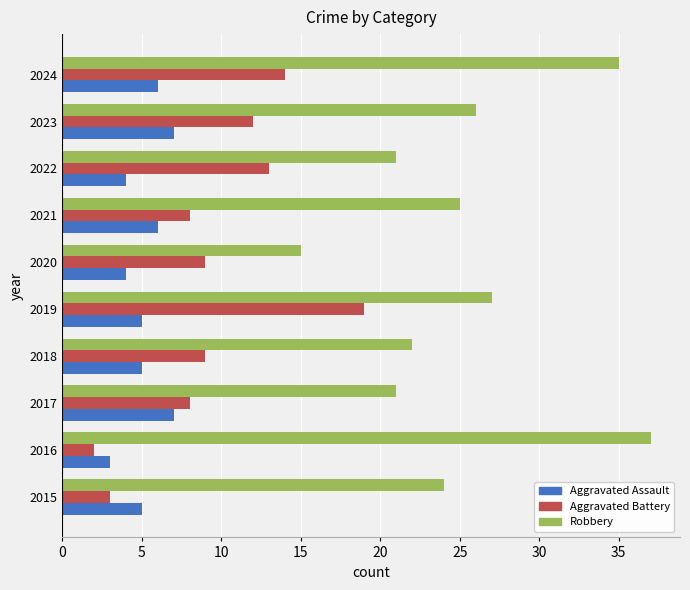

Which category has the lowest value in the Robbery series?

2020